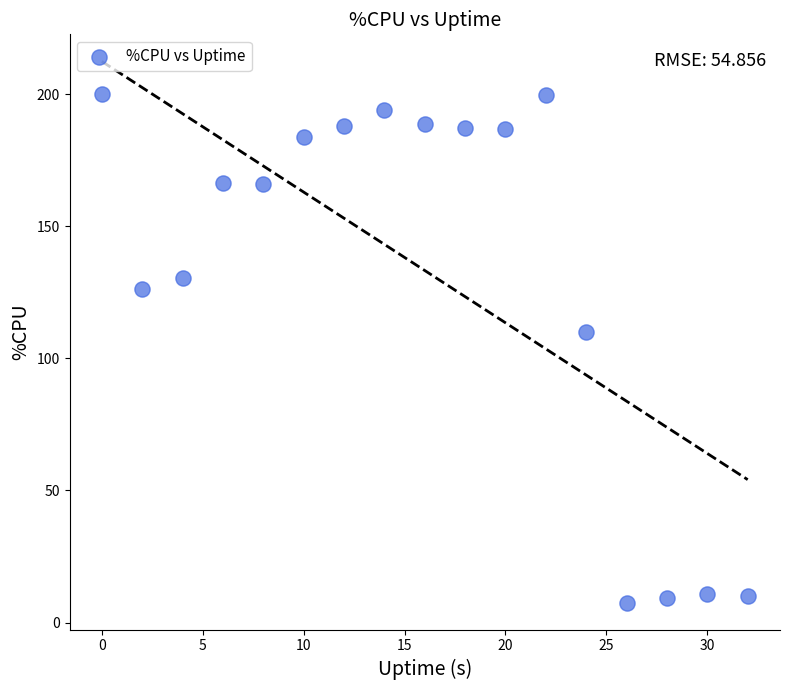

What is the range of X values (max minus min)?

32.0